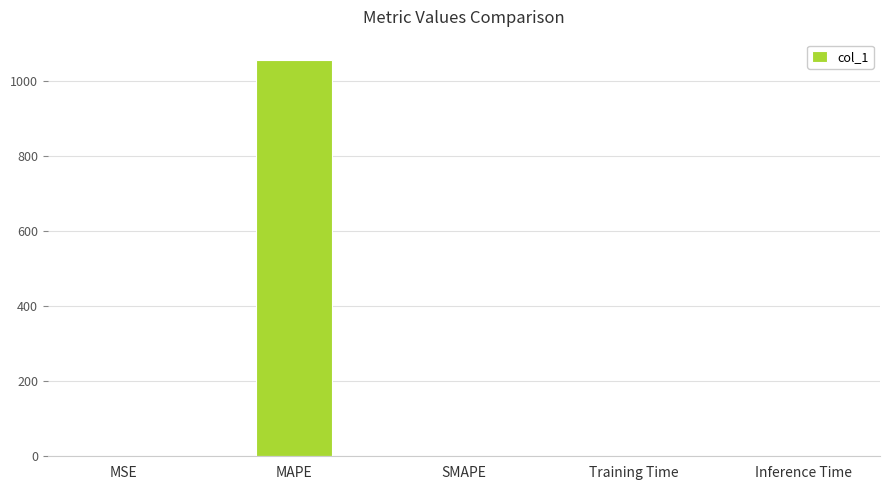

Is it true that the value at SMAPE is 0.0?

True